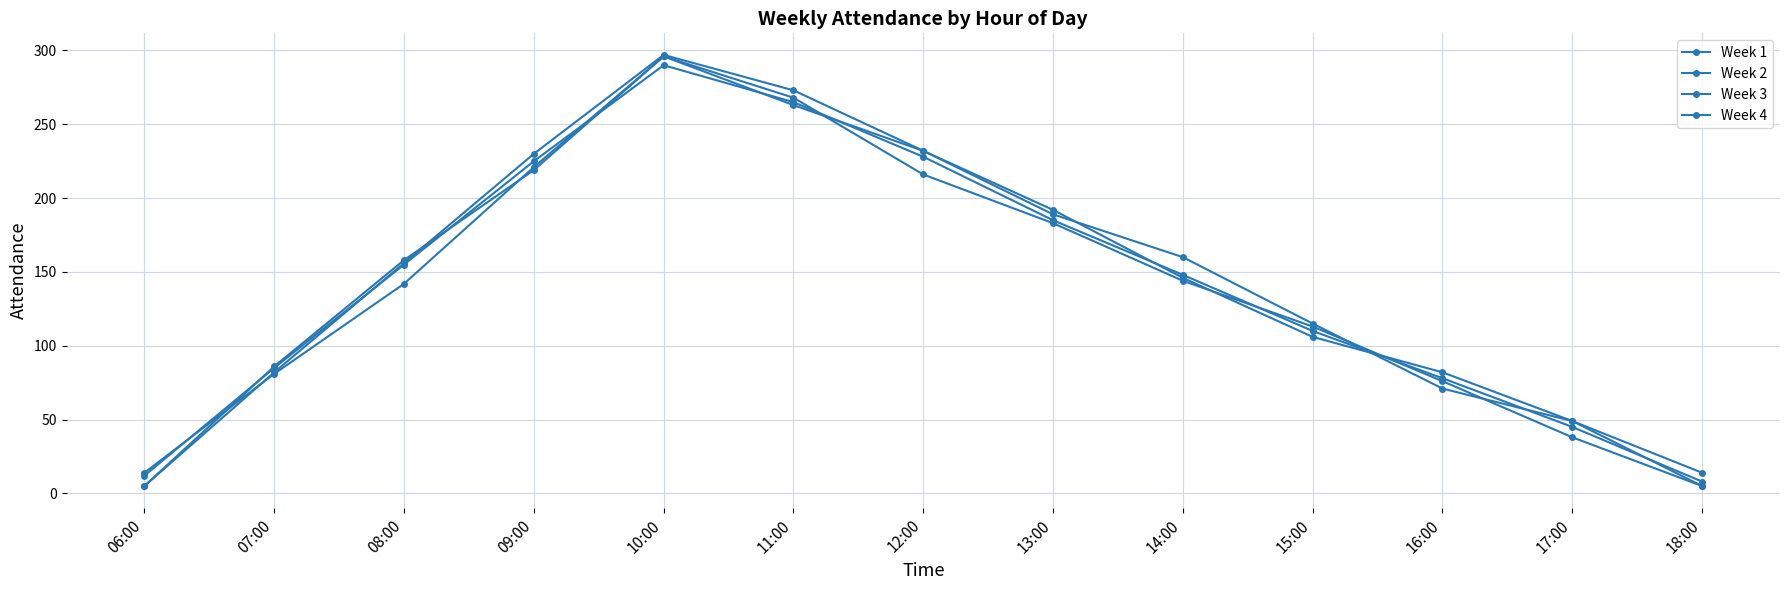

What is the sum of all Week 2 values?

1848